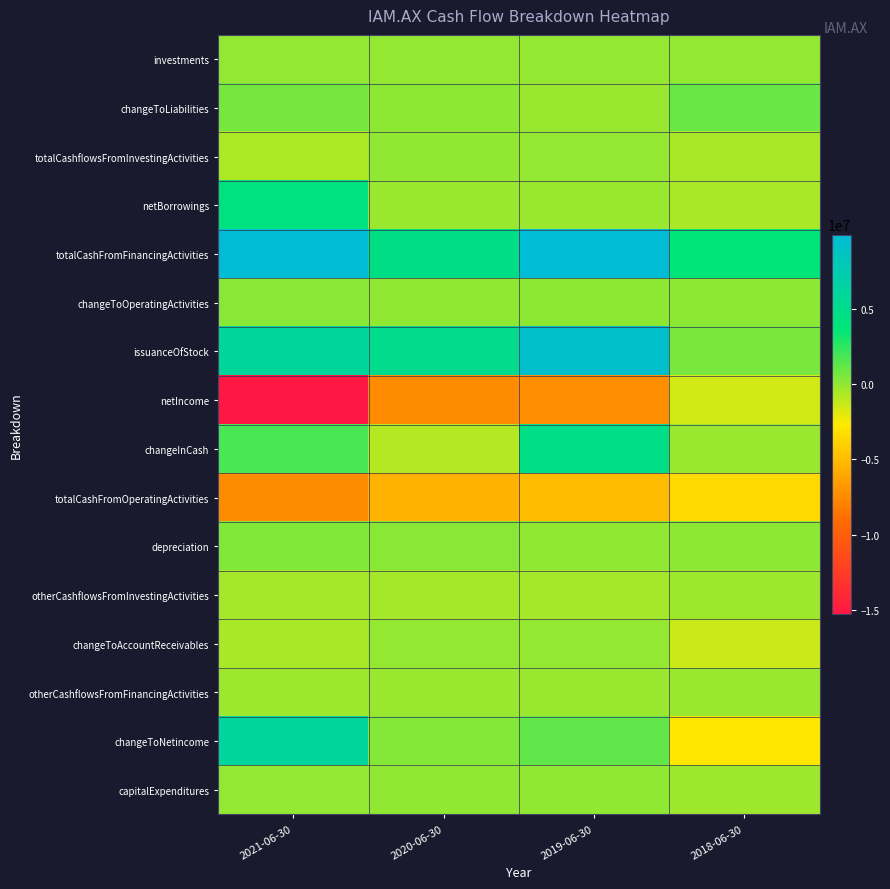

Reading left to right, what are all the values shown in this chart?

investments: 2021-06-30=-100009	2020-06-30=-100009	2019-06-30=-100009	2018-06-30=-100009
changeToLiabilities: 2021-06-30=744327	2020-06-30=143702	2019-06-30=-200457	2018-06-30=1037217
totalCashflowsFromInvestingActivities: 2021-06-30=-721408	2020-06-30=-14311	2019-06-30=-37025	2018-06-30=-600892
netBorrowings: 2021-06-30=4247468	2020-06-30=-156695	2019-06-30=-156695	2018-06-30=-548529
totalCashFromFinancingActivities: 2021-06-30=9904588	2020-06-30=4628668	2019-06-30=9826534	2018-06-30=3894472
changeToOperatingActivities: 2021-06-30=161202	2020-06-30=-18881	2019-06-30=62757	2018-06-30=76780
issuanceOfStock: 2021-06-30=5969666	2020-06-30=5000000	2019-06-30=9271534	2018-06-30=650000
netIncome: 2021-06-30=-15293646	2020-06-30=-7351115	2019-06-30=-7313520	2018-06-30=-1590826
changeInCash: 2021-06-30=1795331	2020-06-30=-918829	2019-06-30=4751309	2018-06-30=-200840
totalCashFromOperatingActivities: 2021-06-30=-7387849	2020-06-30=-5533186	2019-06-30=-5038200	2018-06-30=-3494420
depreciation: 2021-06-30=366479	2020-06-30=225130	2019-06-30=30745	2018-06-30=79542
otherCashflowsFromInvestingActivities: 2021-06-30=-500000	2020-06-30=-500000	2019-06-30=-500000	2018-06-30=-274667
changeToAccountReceivables: 2021-06-30=-556998	2020-06-30=-87056	2019-06-30=-95521	2018-06-30=-1405992
otherCashflowsFromFinancingActivities: 2021-06-30=-312546	2020-06-30=-214637	2019-06-30=-214637	2018-06-30=-214637
changeToNetincome: 2021-06-30=6141653	2020-06-30=316752	2019-06-30=1197915	2018-06-30=-2793090
capitalExpenditures: 2021-06-30=-121399	2020-06-30=-10762	2019-06-30=-31795	2018-06-30=-252672